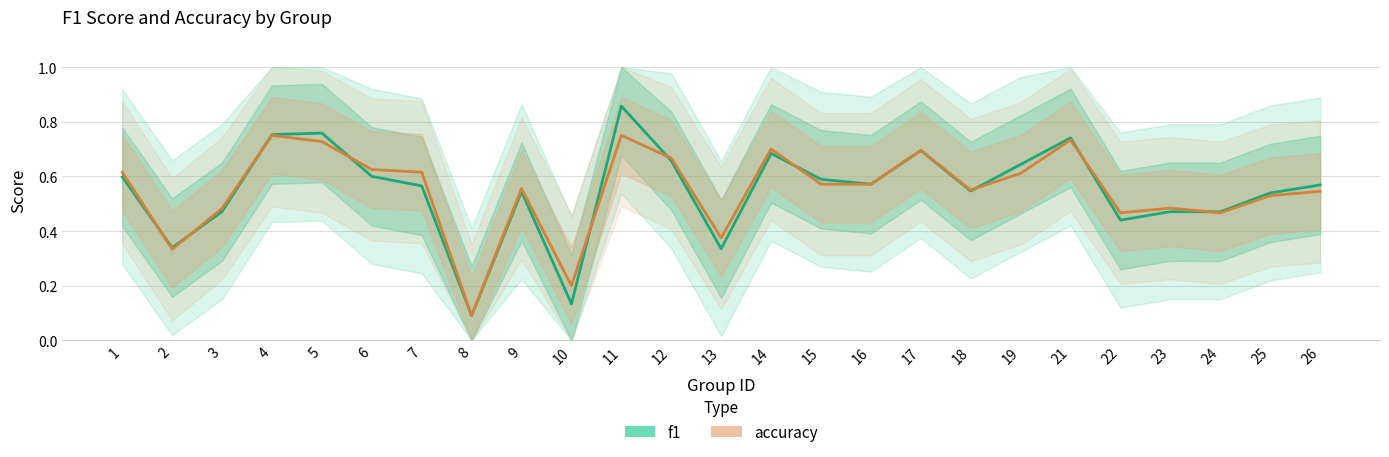

What is the sum of all f1 values?

13.7